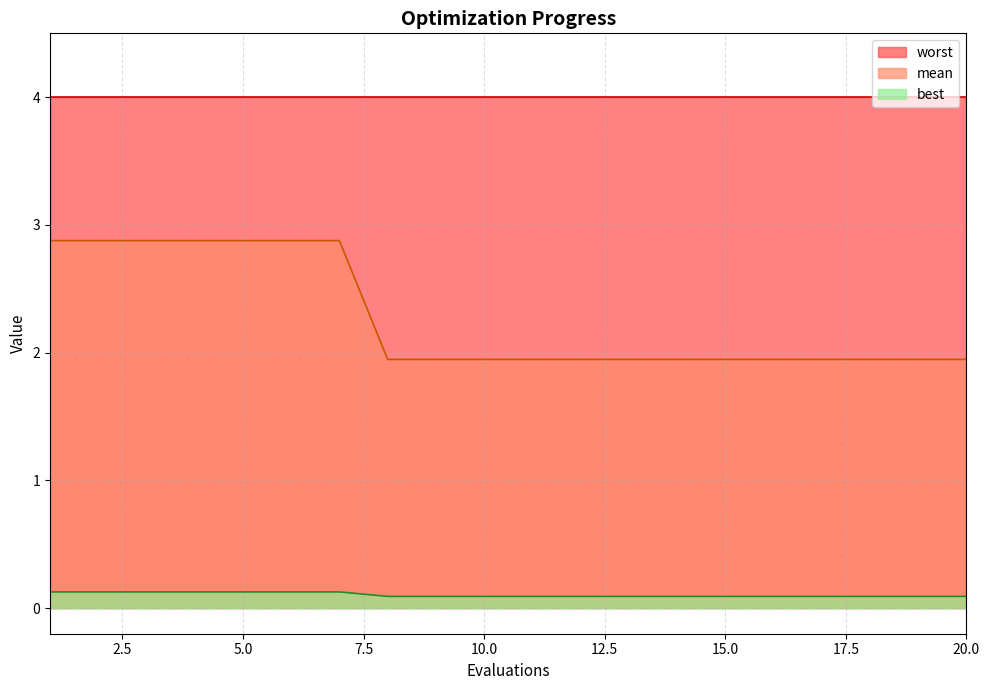

At how many categories does at least one series exceed 1?

20